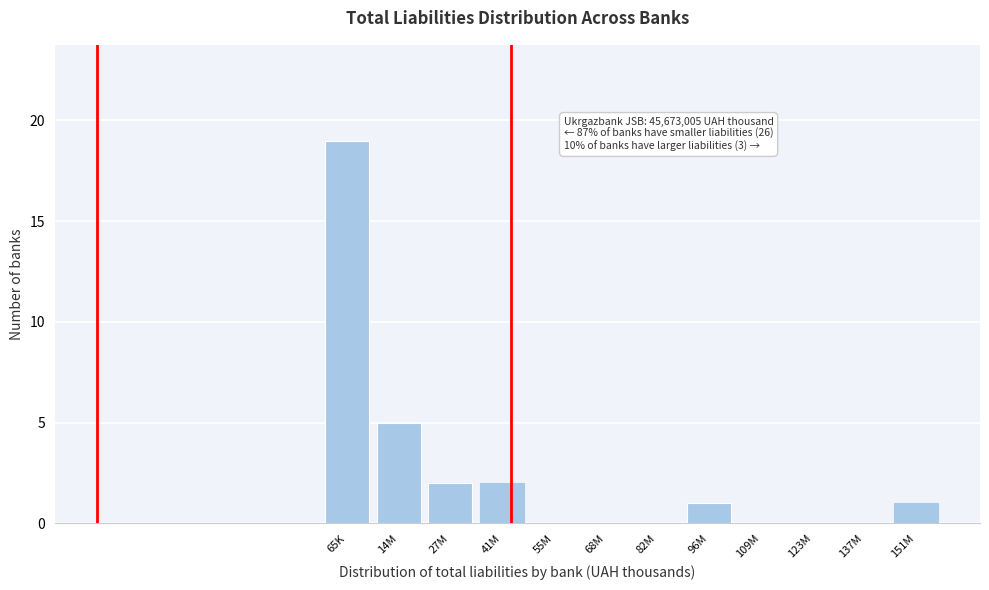

Reading left to right, extract all data points from this chart.

65K=19	14M=5	27M=2	41M=2	55M=0	68M=0	82M=0	96M=1	109M=0	123M=0	137M=0	151M=1